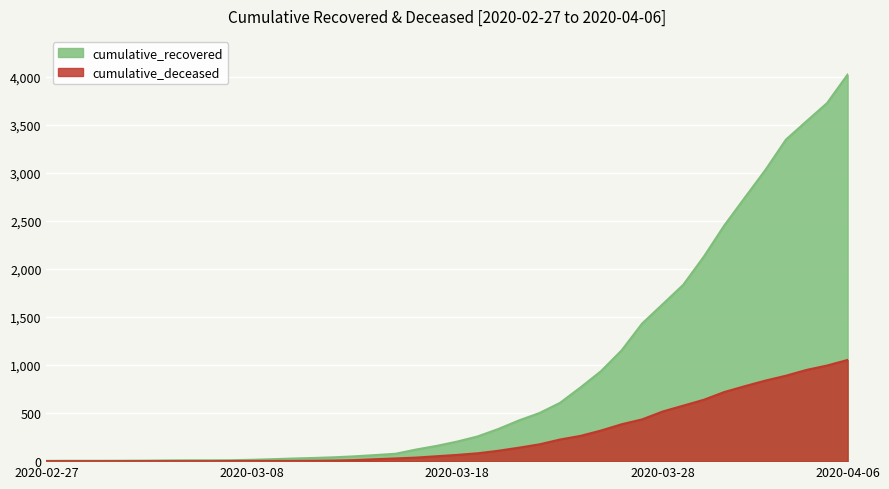

Between 2020-03-03 and 2020-03-16, which series saw the biggest shift?

cumulative_recovered